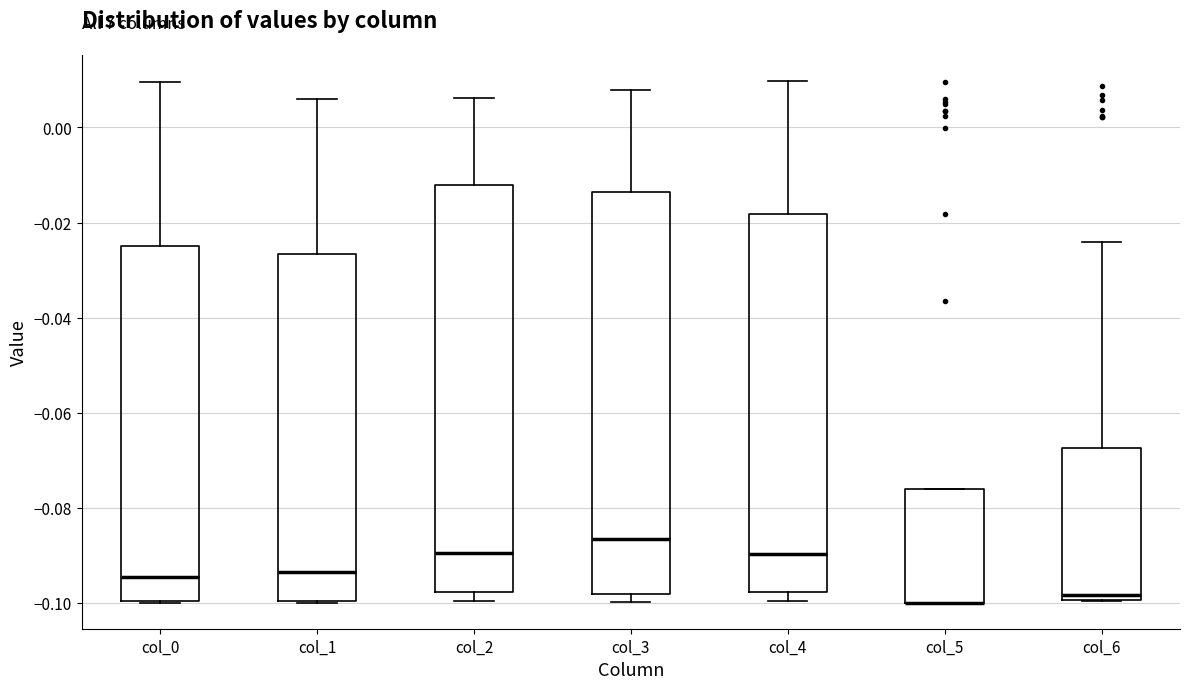

Where does the upper whisker of the box for col_0 end on the y-axis? The values are not printed on the chart, so give them approximately, as read against the axis.

0.010